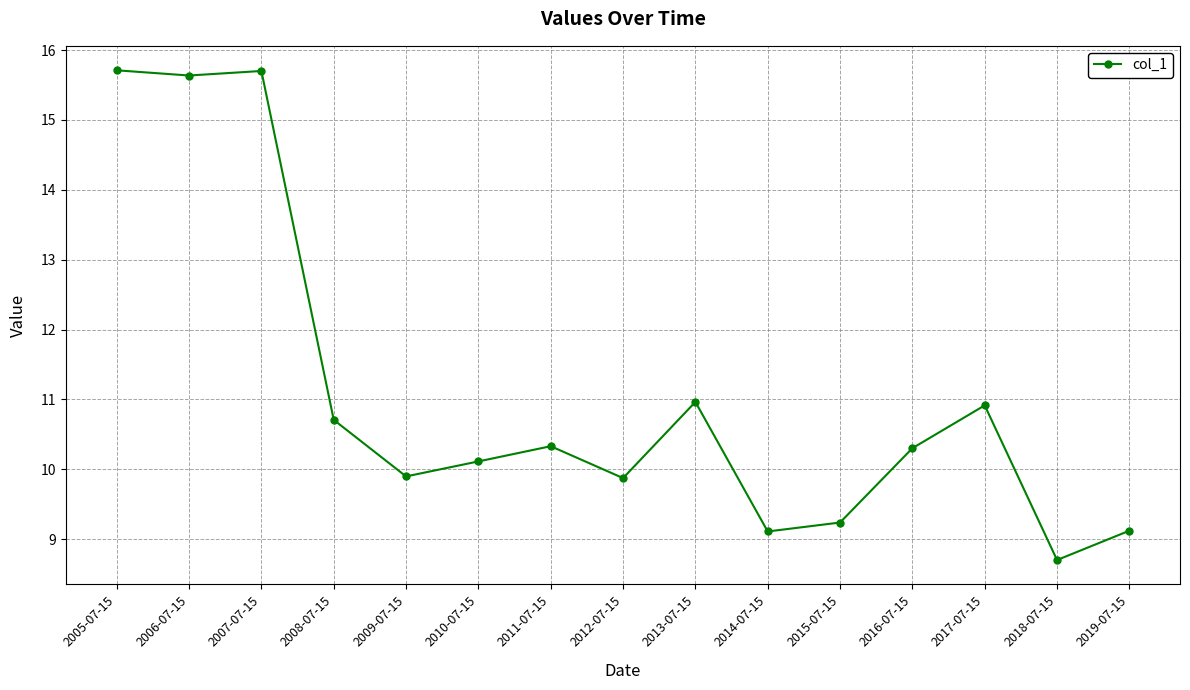

How many lines are shown in the chart?

1